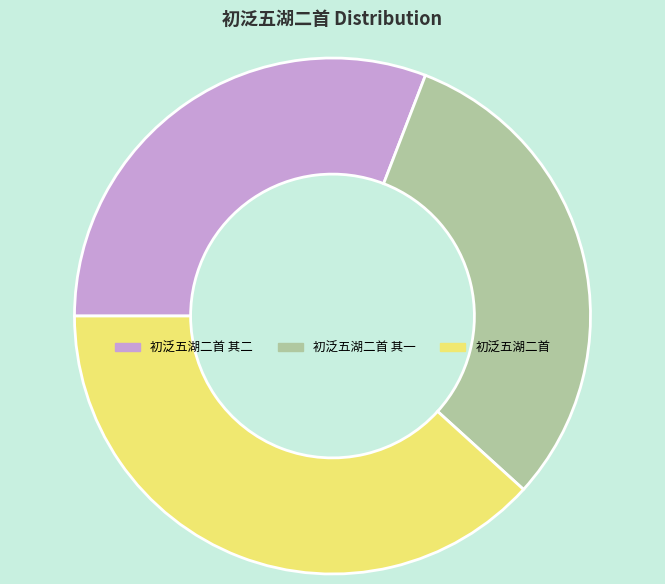

Which slice is the largest?

初泛五湖二首